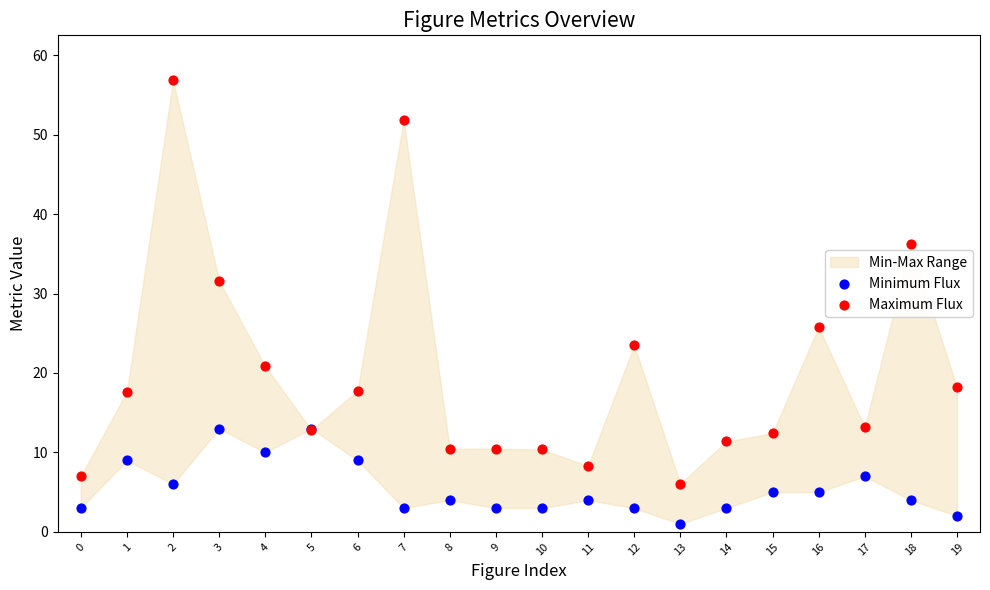

Which series reaches the minimum Y coordinate?

Minimum Flux